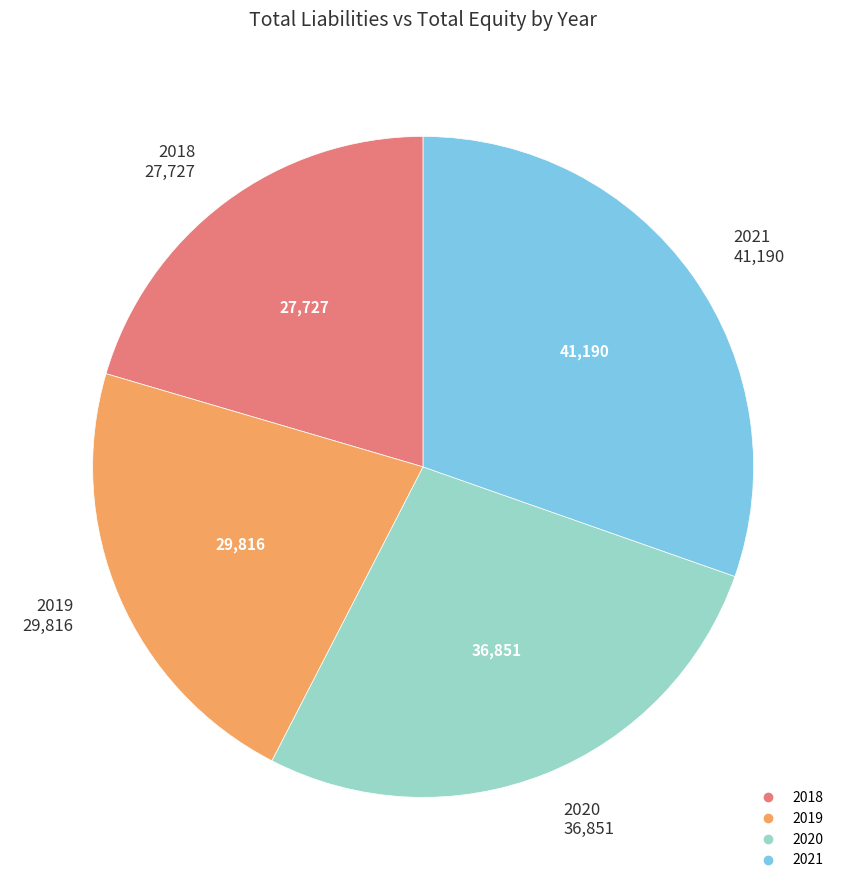

Rank the categories by value from lowest to highest.

2018, 2019, 2020, 2021